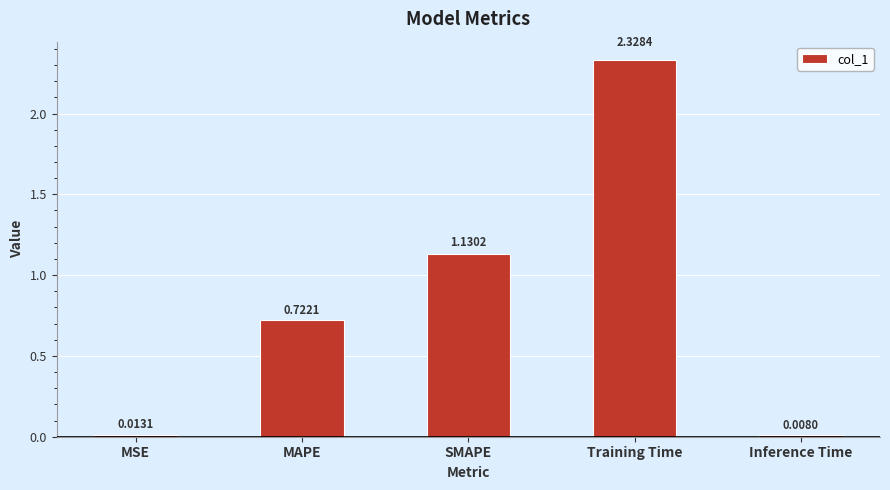

What is the label of the 1st bar from the right?

Inference Time